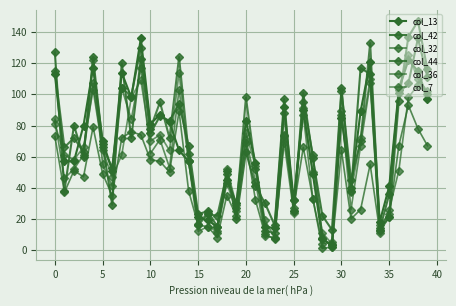

Count the number of categories in the chart.

40